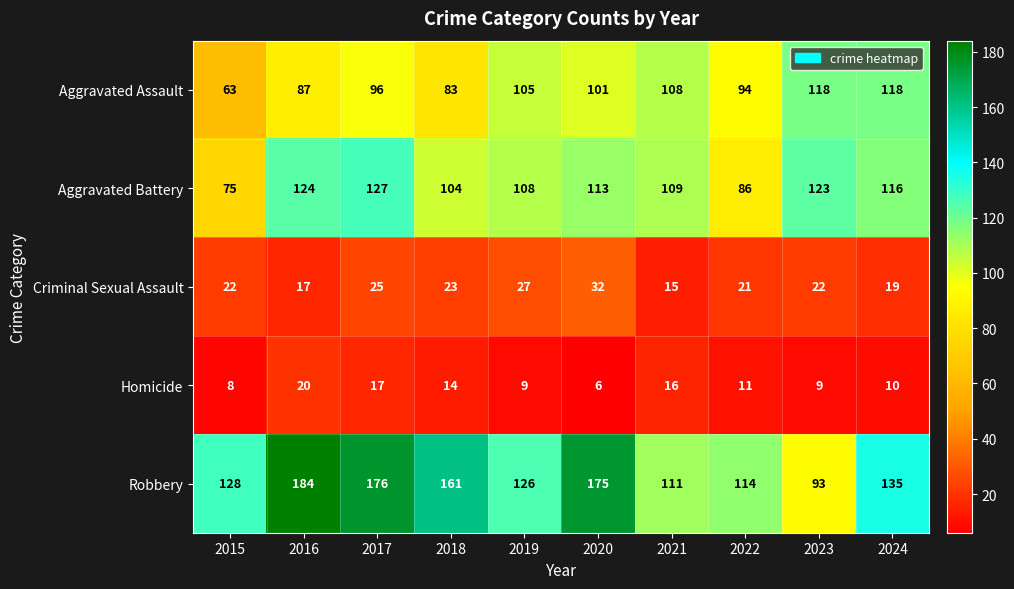

What is the sum of all Aggravated Assault values?

973